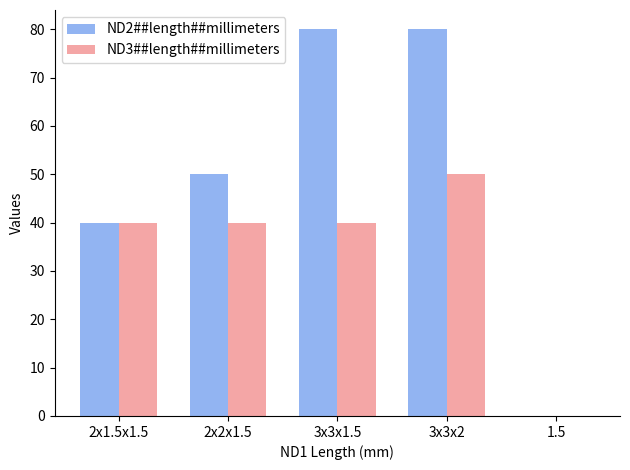

What is the maximum value for ND3##length##millimeters?

50